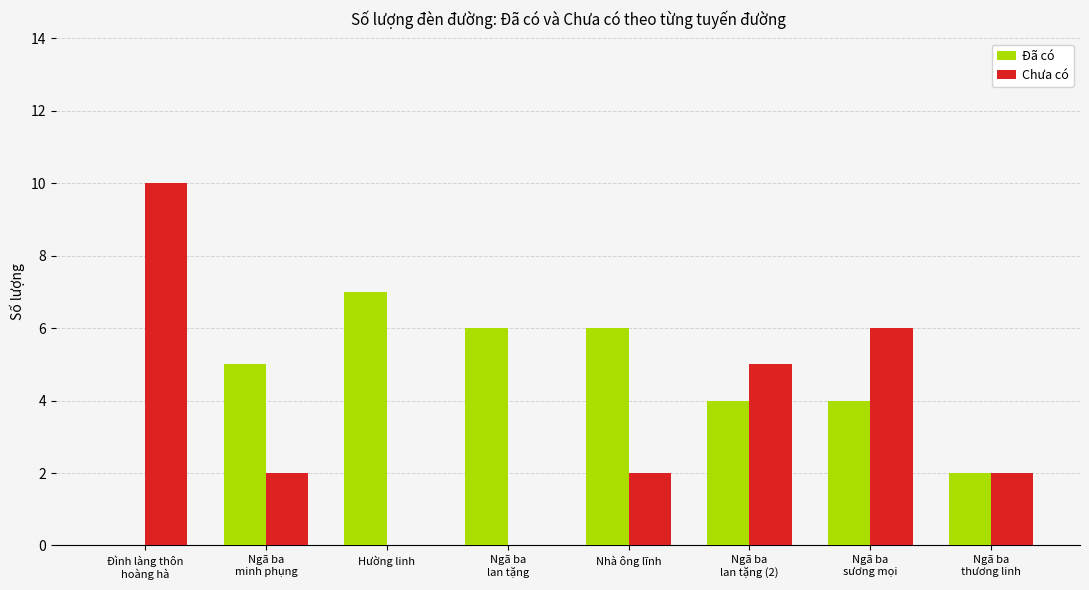

Which series has the widest spread of values?

Chưa có